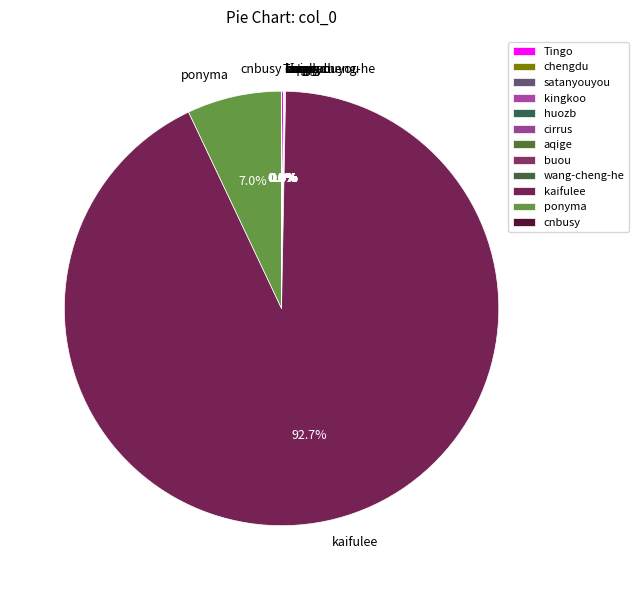

To the nearest percent, what is the average slice percentage?

8%